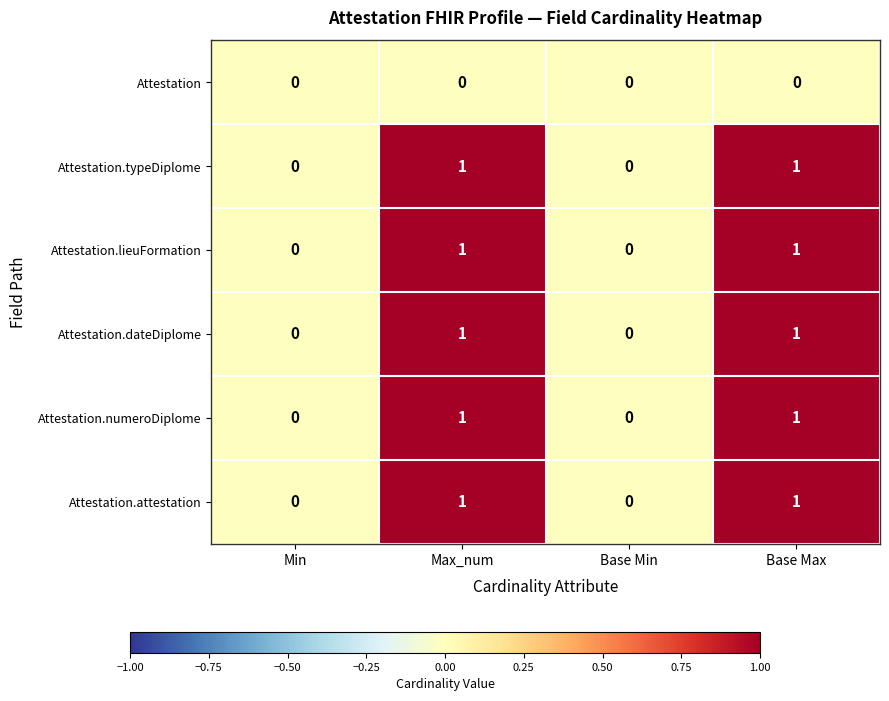

How many values in the Attestation.dateDiplome series are below 1?

2